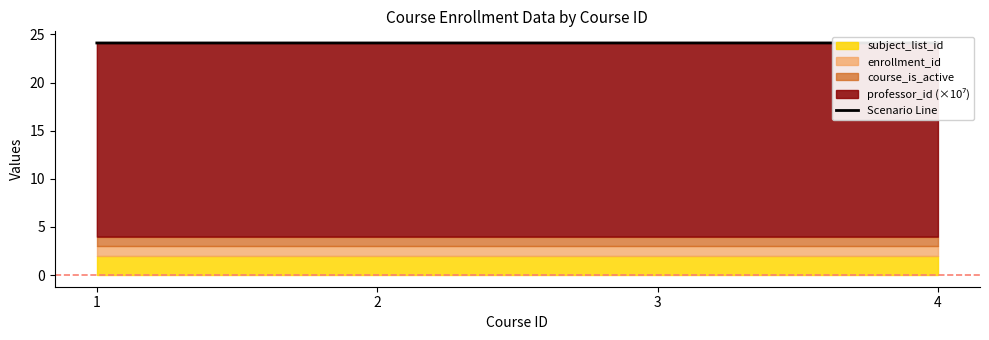

What is the value of the 1st point from the left?

24.1